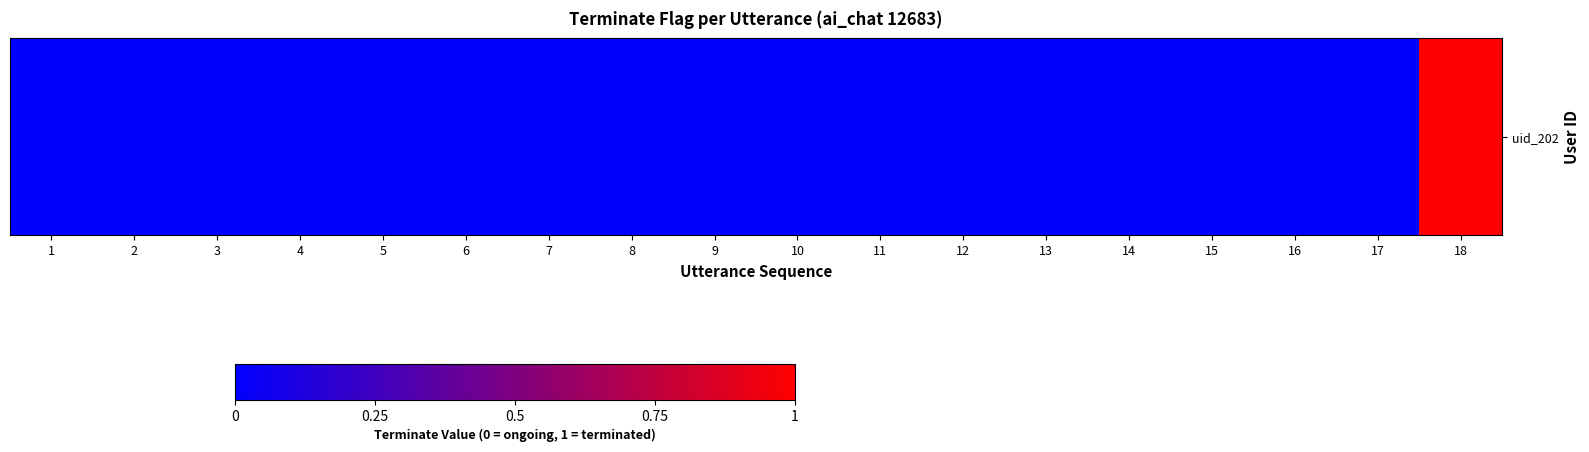

True or false: the data shows 0 at 9.

True